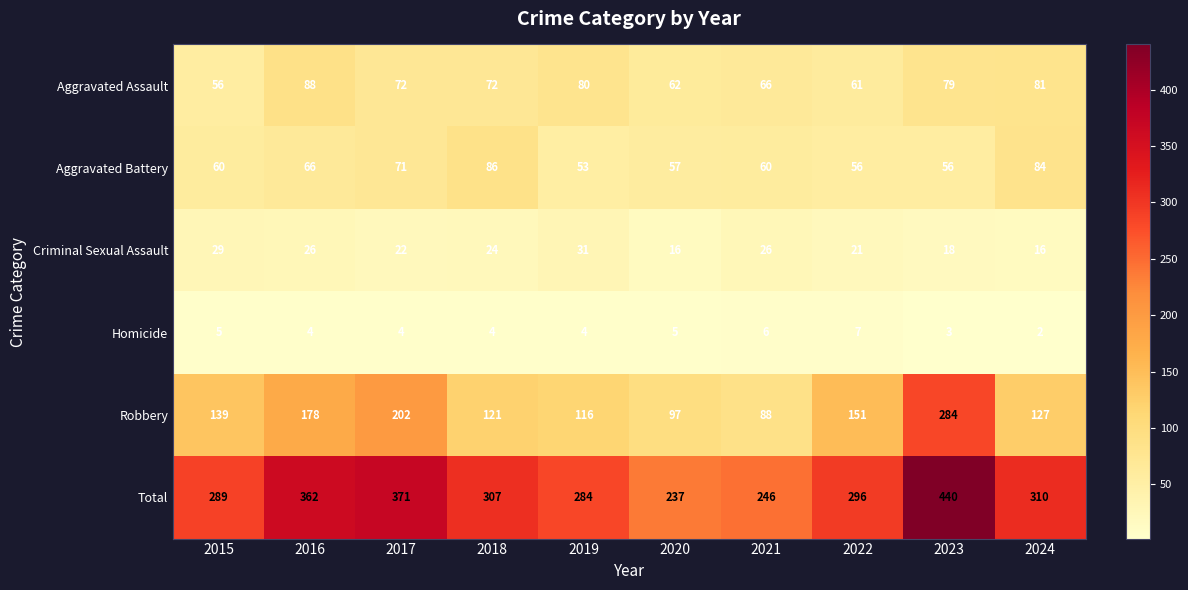

The value of Homicide at 2022 is 7. True or false?

True